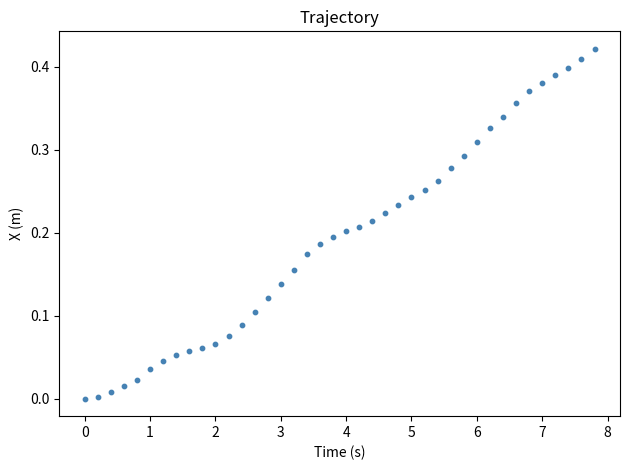

What is the range of X values (max minus min)?

7.8